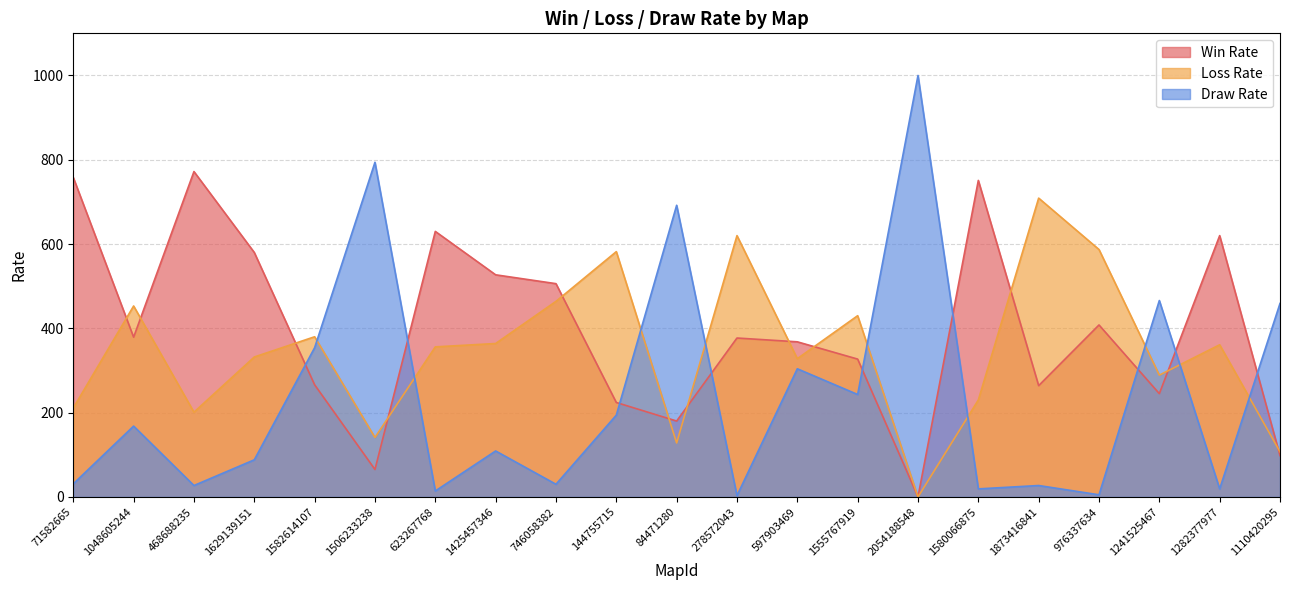

Where is the first local maximum for Win Rate?

468688235